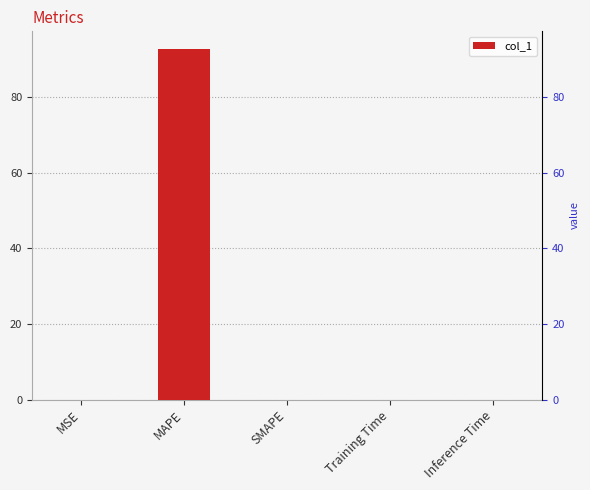

Rank the categories by value from highest to lowest.

MAPE, Training Time, Inference Time, MSE, SMAPE